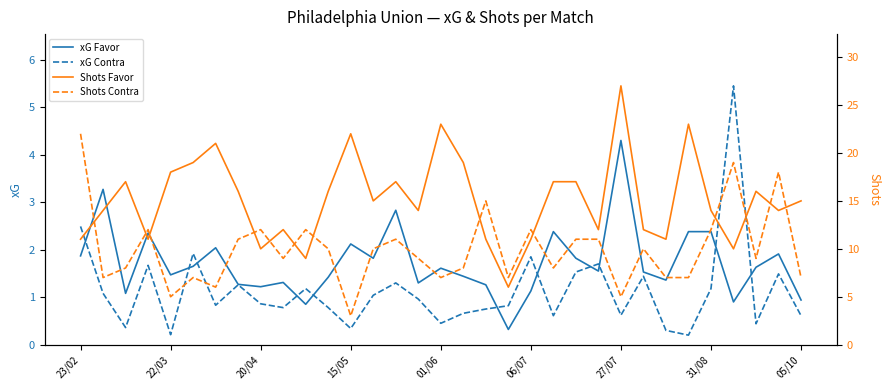

True or false: Shots Favor has a value of 13.7 at 29.

False